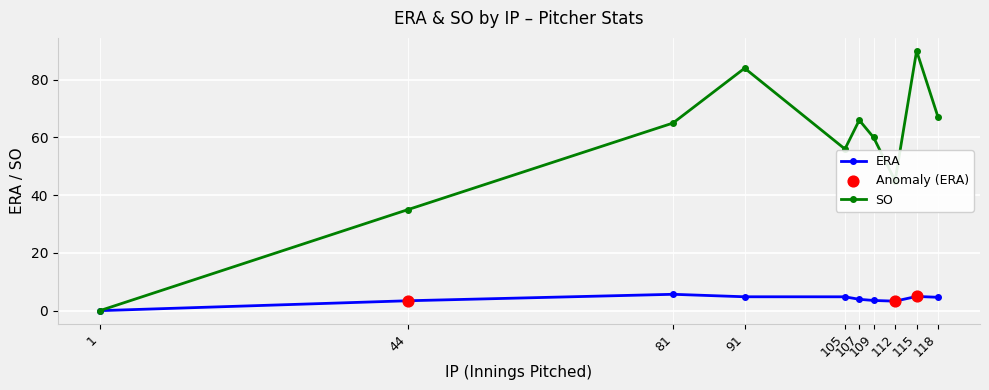

Which series has the largest range (max minus min)?

SO